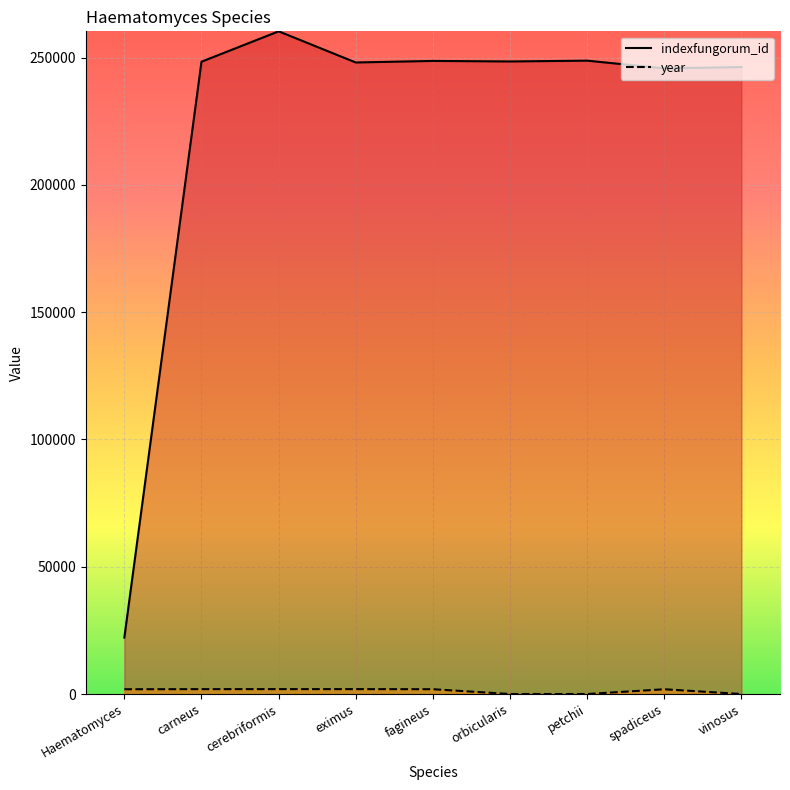

What position from the left is carneus?

2